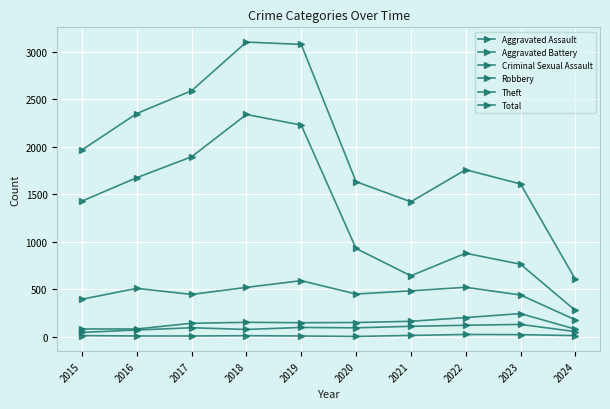

True or false: Total and Aggravated Assault cross at least once.

False